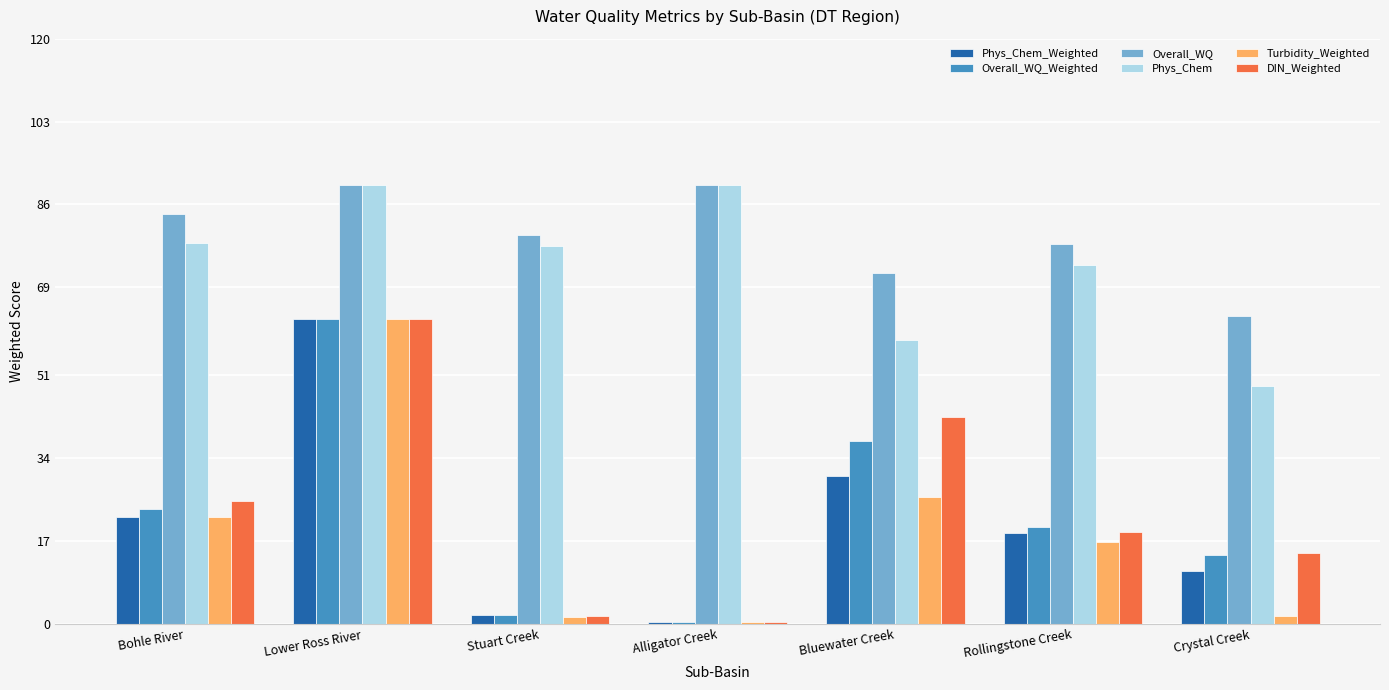

What value does the Turbidity_Weighted series have at Bluewater Creek?

26.1